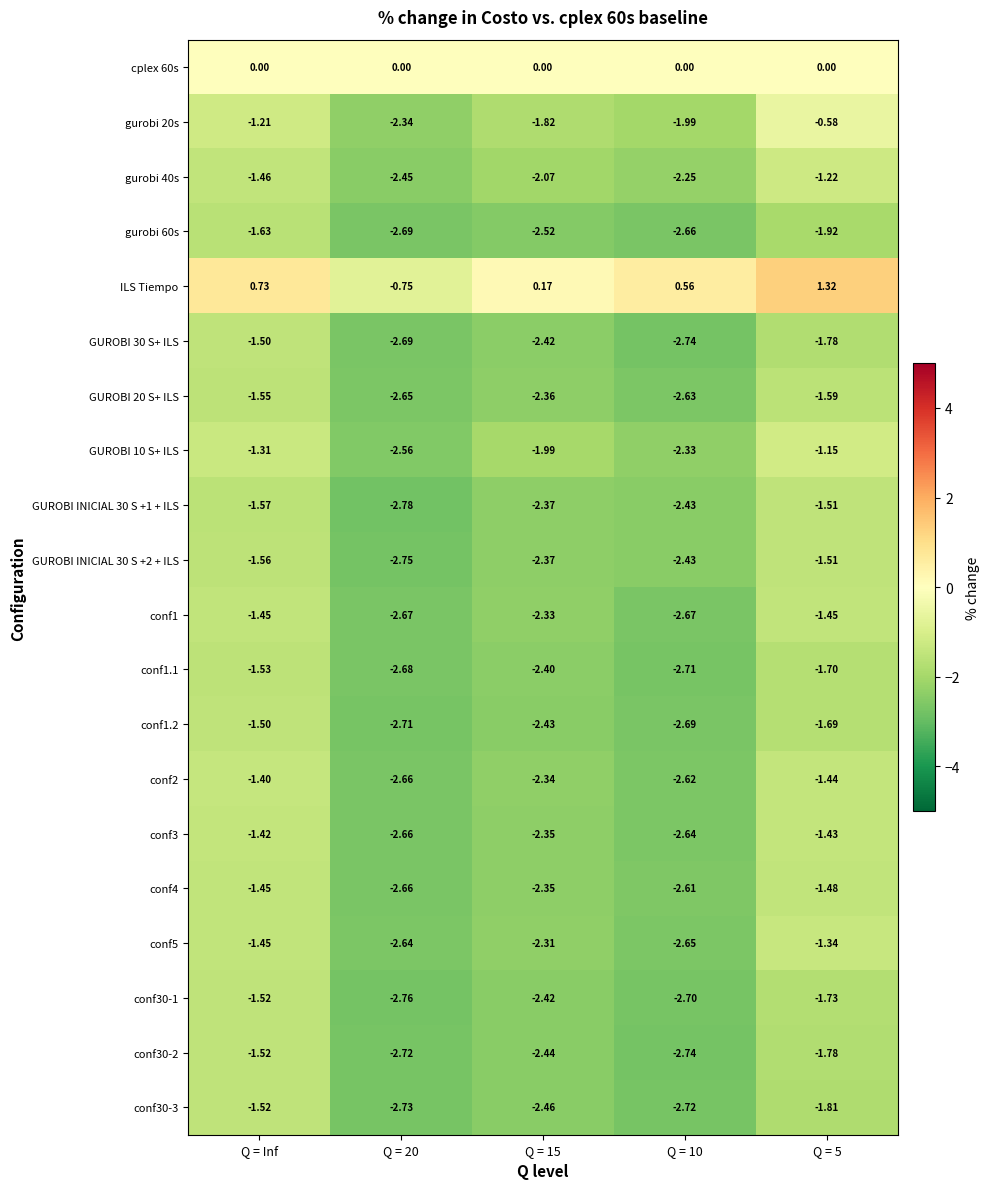

Which series has the largest total across all categories?

ILS Tiempo